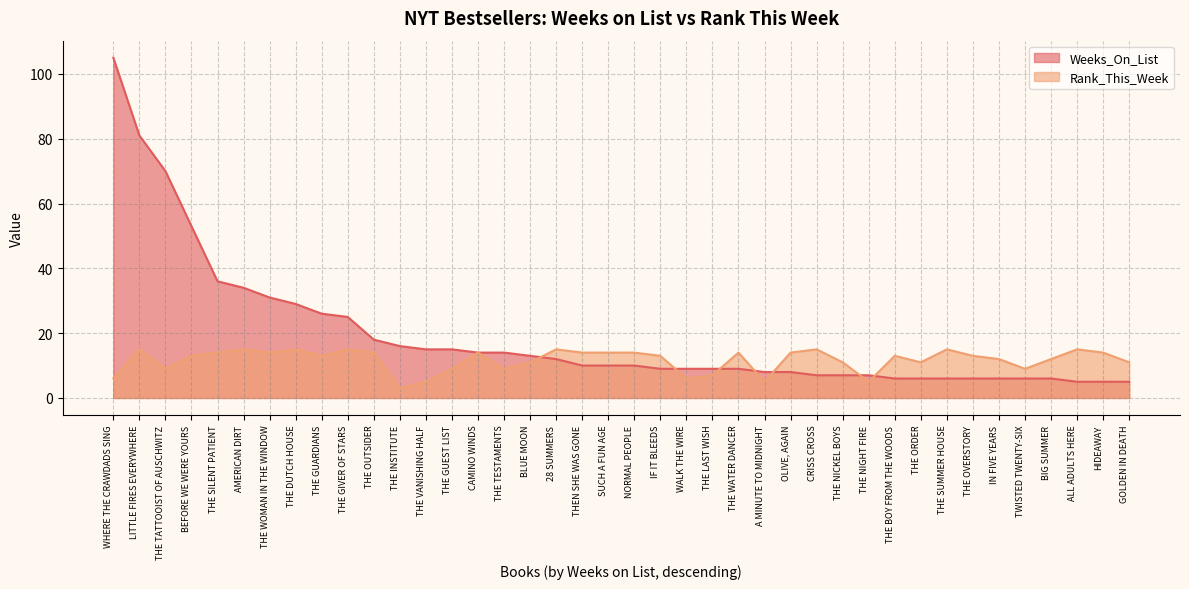

Rank the series by their average value, from lowest to highest.

Rank_This_Week, Weeks_On_List